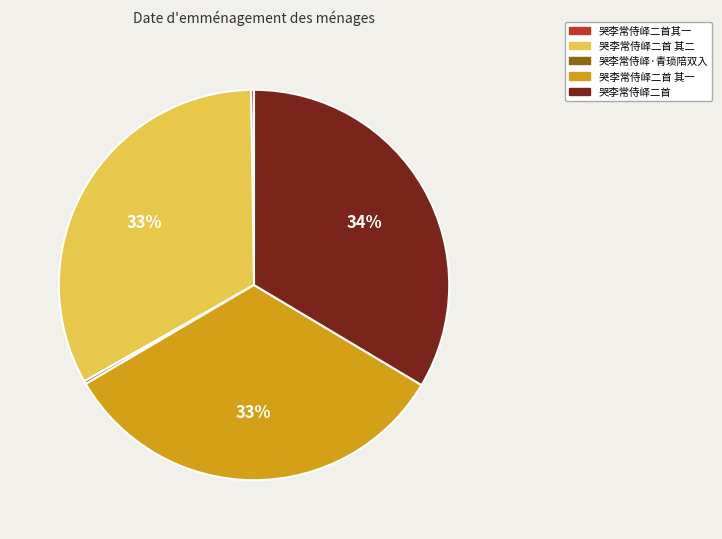

What is the ratio of the value at 哭李常侍峄二首 to the value at 哭李常侍峄二首 其一?

1.0